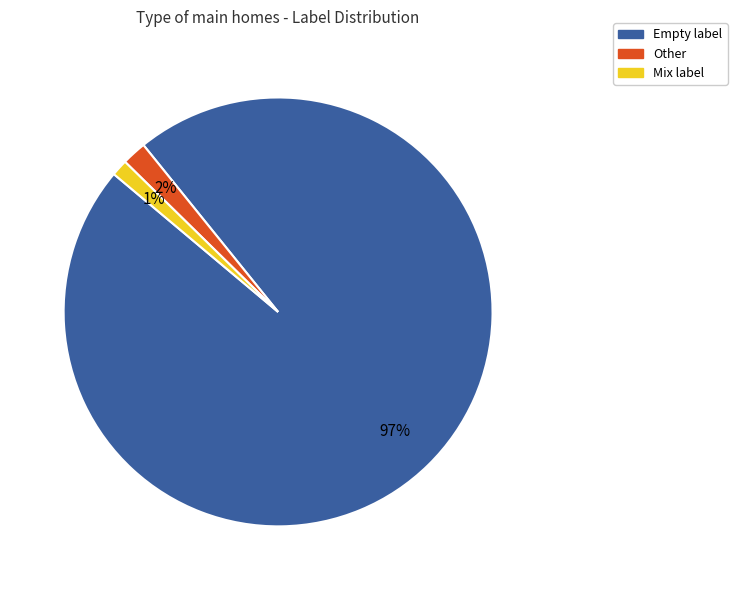

To the nearest percent, what is the difference between the largest and smallest slice percentages?

96%